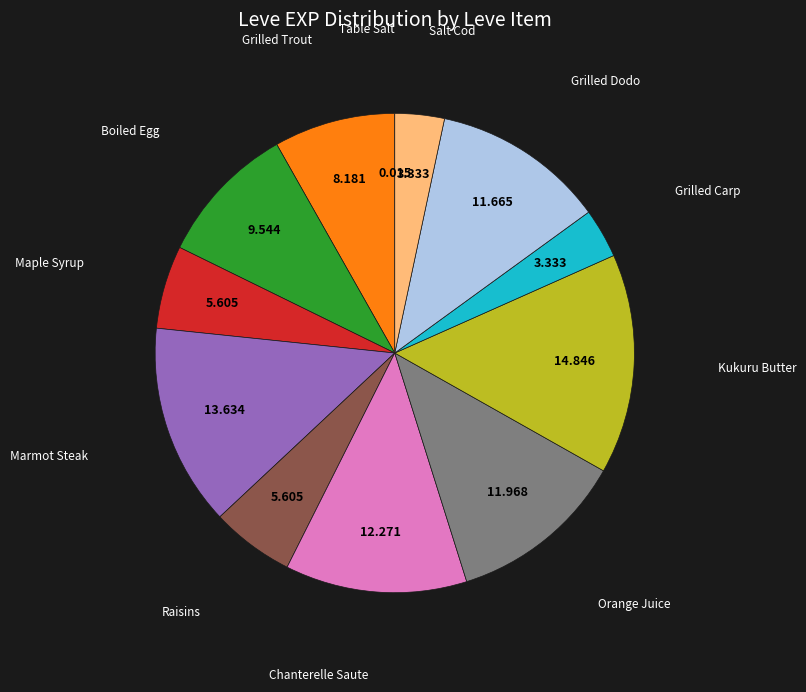

Is there any slice that represents more than half of the pie?

No